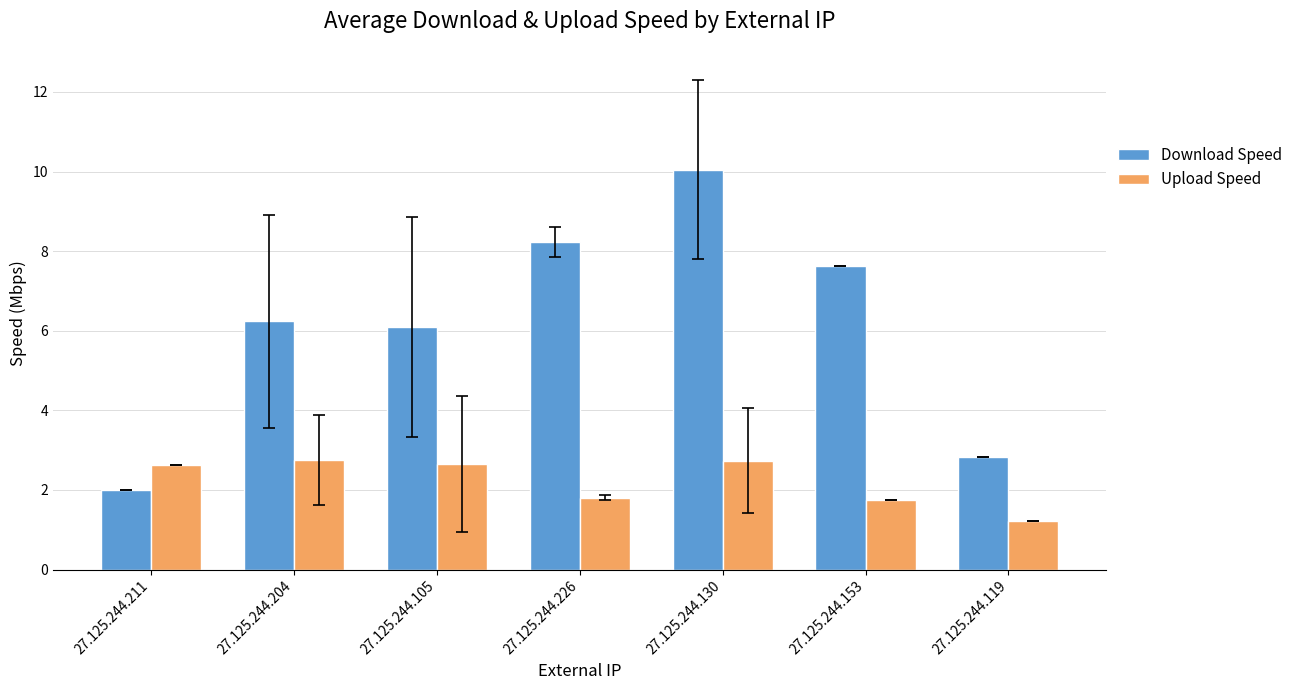

What is the difference between the maximum and minimum values in the Upload Speed series?

1.5